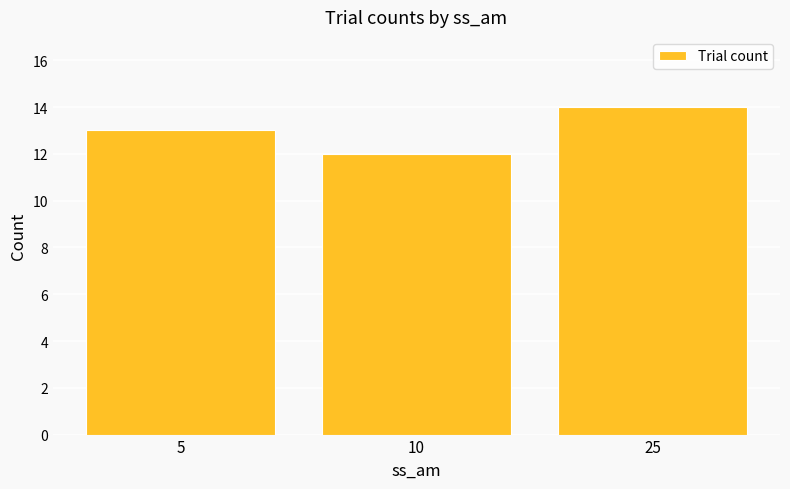

What is the change in value from 10 to 25?

+2